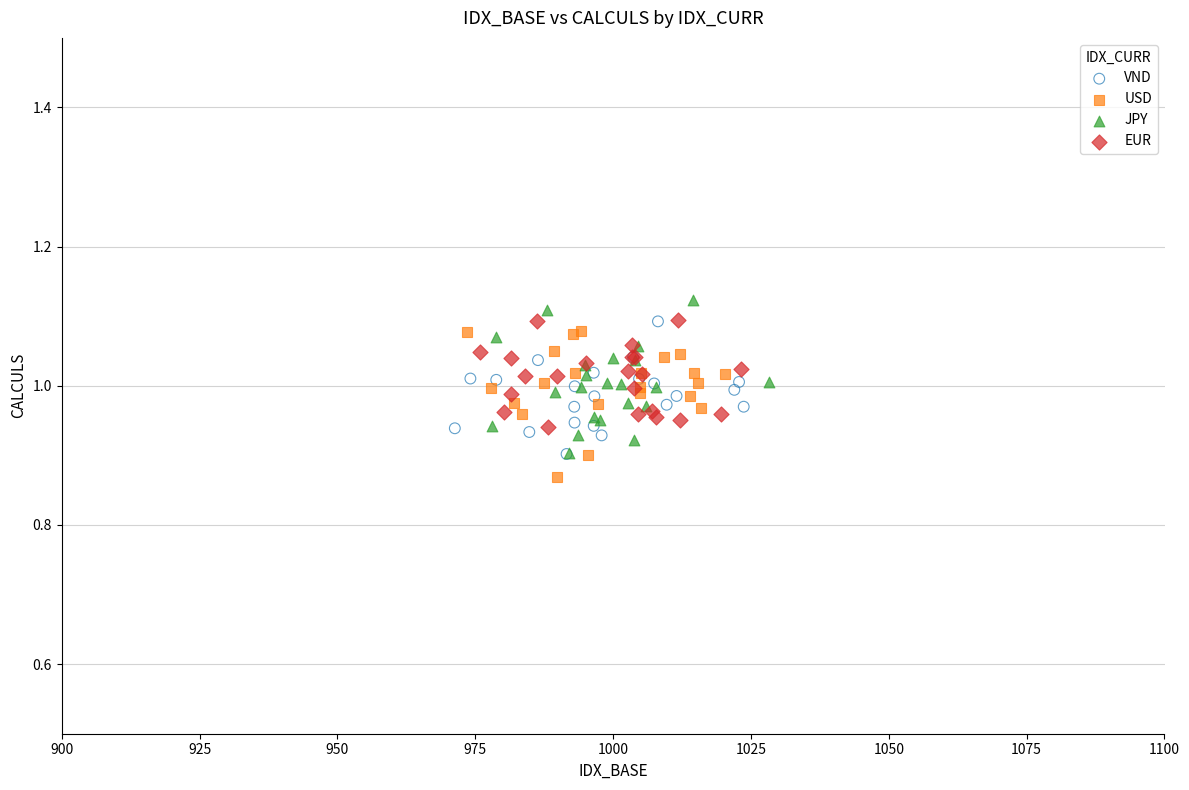

Which series reaches the maximum Y coordinate?

JPY